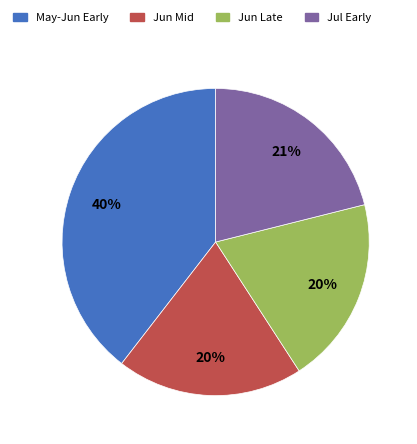

Is there a majority slice in this chart?

No